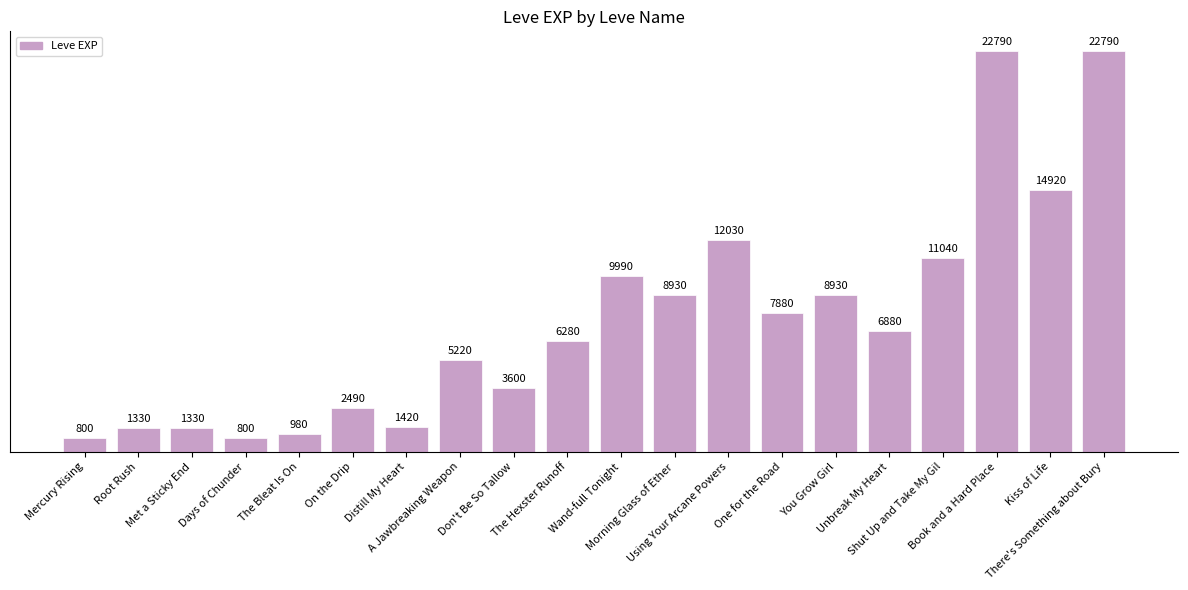

What is the difference between the values at Mercury Rising and Book and a Hard Place?

21990